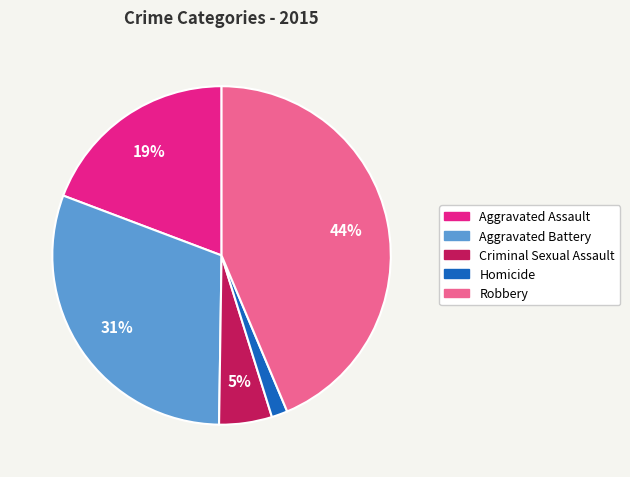

Between Homicide and Criminal Sexual Assault, which is larger?

Criminal Sexual Assault